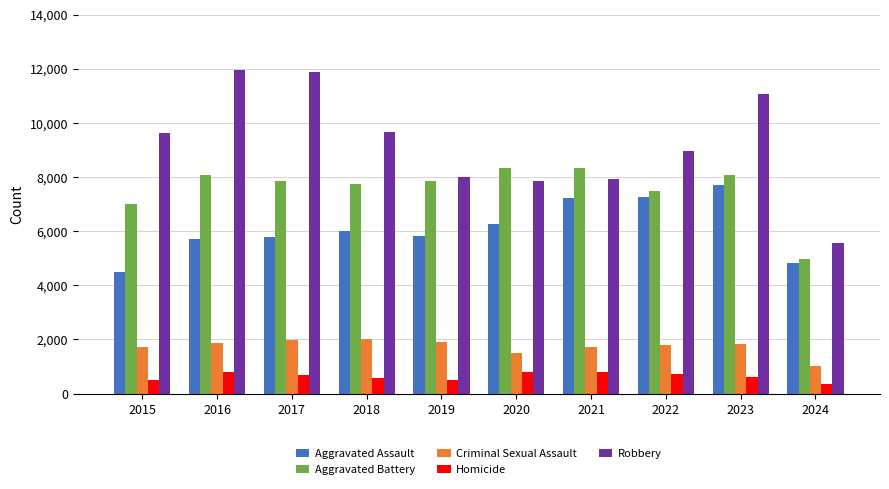

Which series has the largest total across all categories?

Robbery